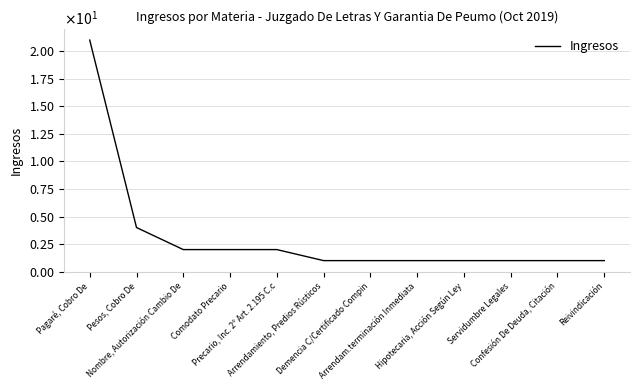

Is it true that the value at Reivindicación is 1?

True